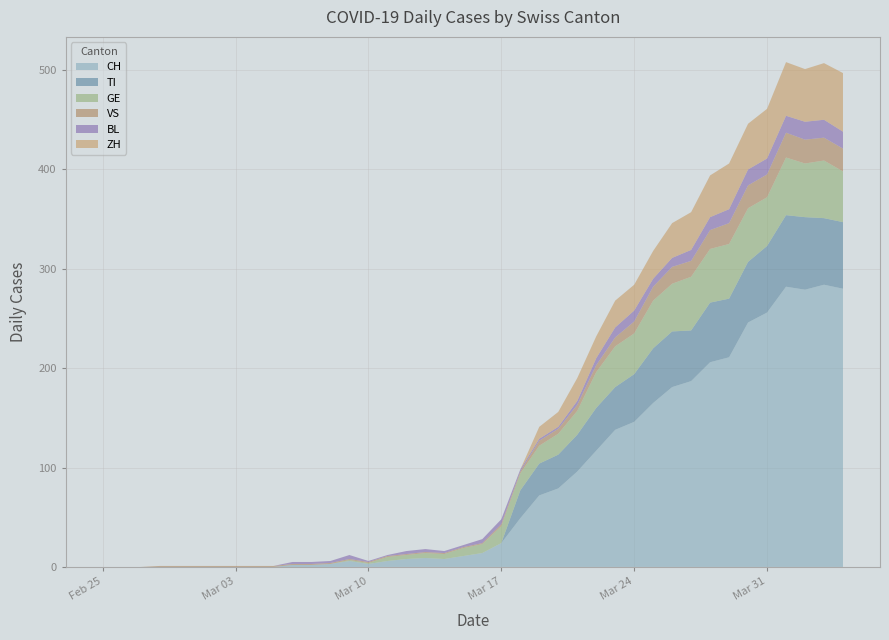

Is it true that BL equals 4 at 13?

True